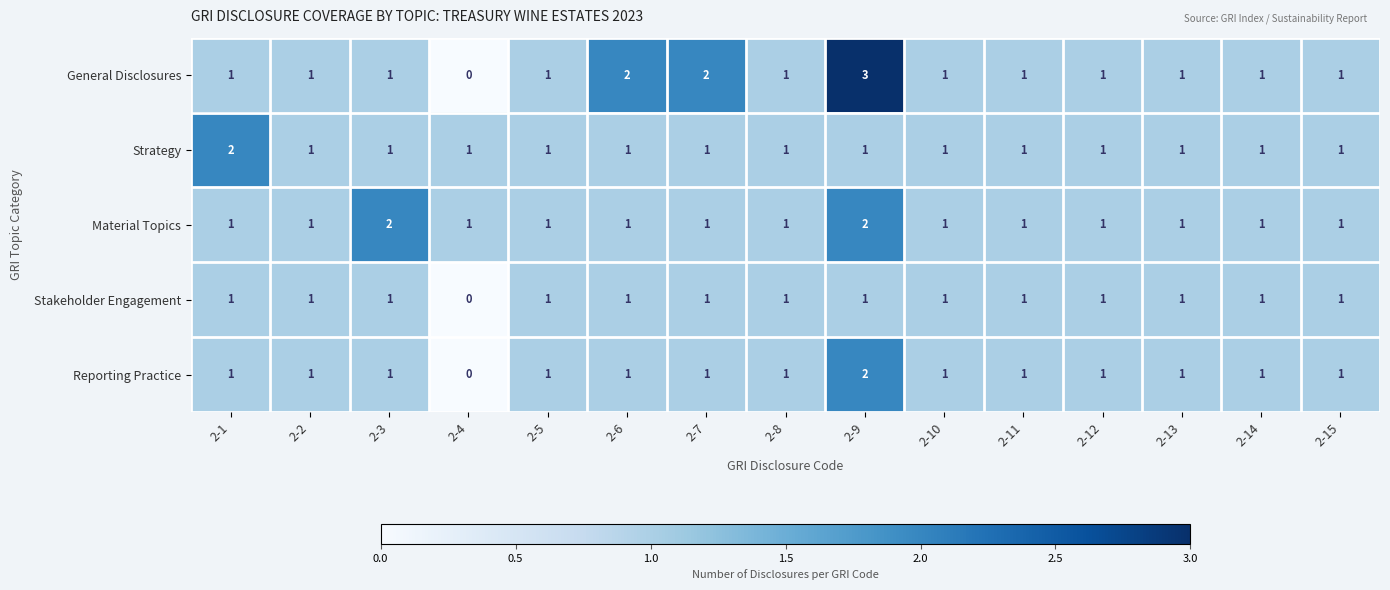

Count the number of data series in this chart.

5